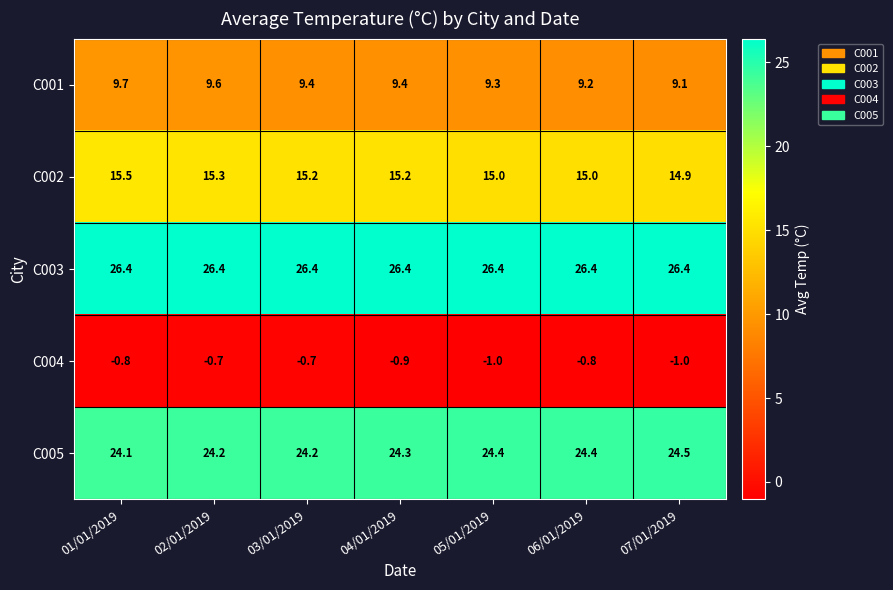

What is the smallest value displayed?

-1.0